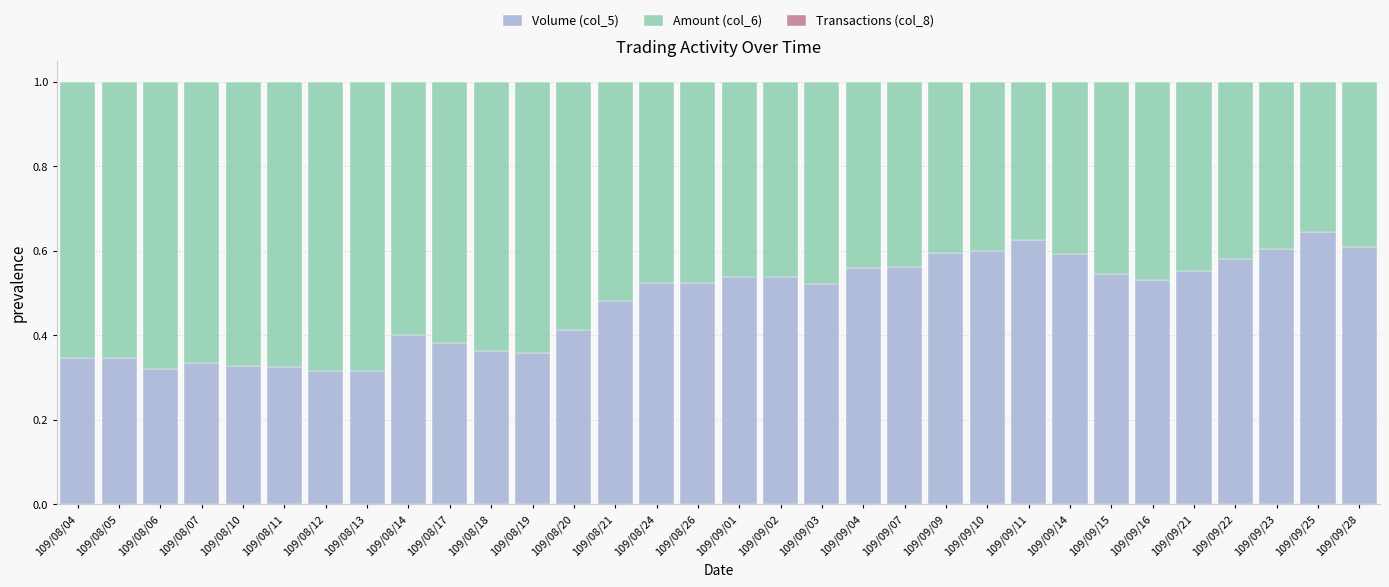

The Volume (col_5) series shows 0.6 at 109/08/07. True or false?

False